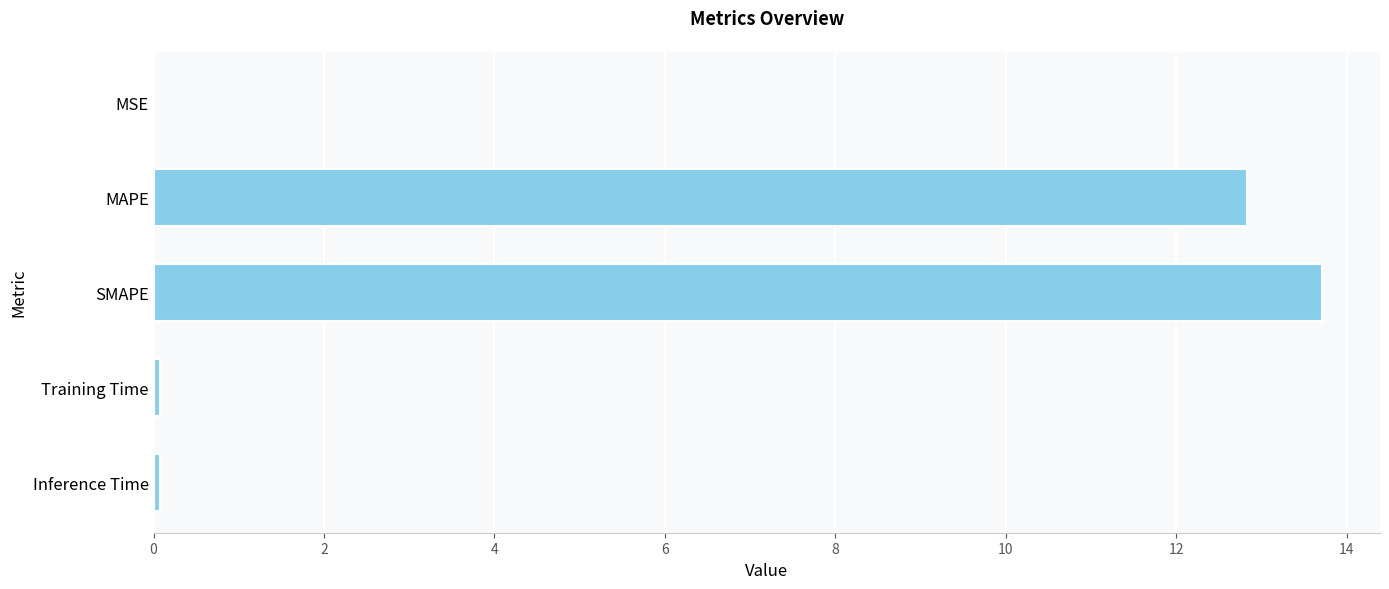

True or false: the data shows 0.0 at MSE.

True